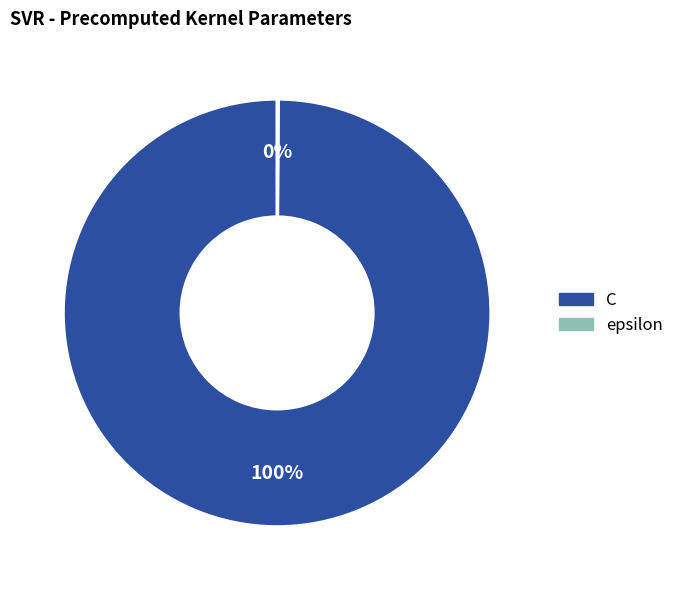

To the nearest percent, what is the difference between the largest and smallest slice percentages?

100%